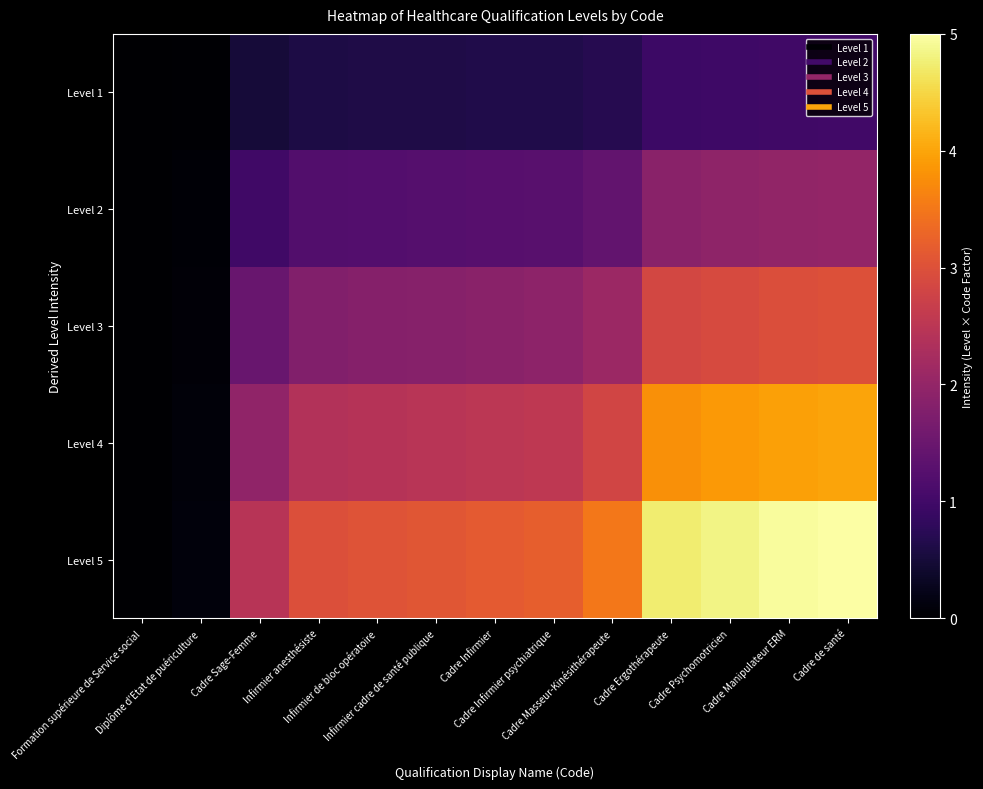

How many series are shown in this chart?

5